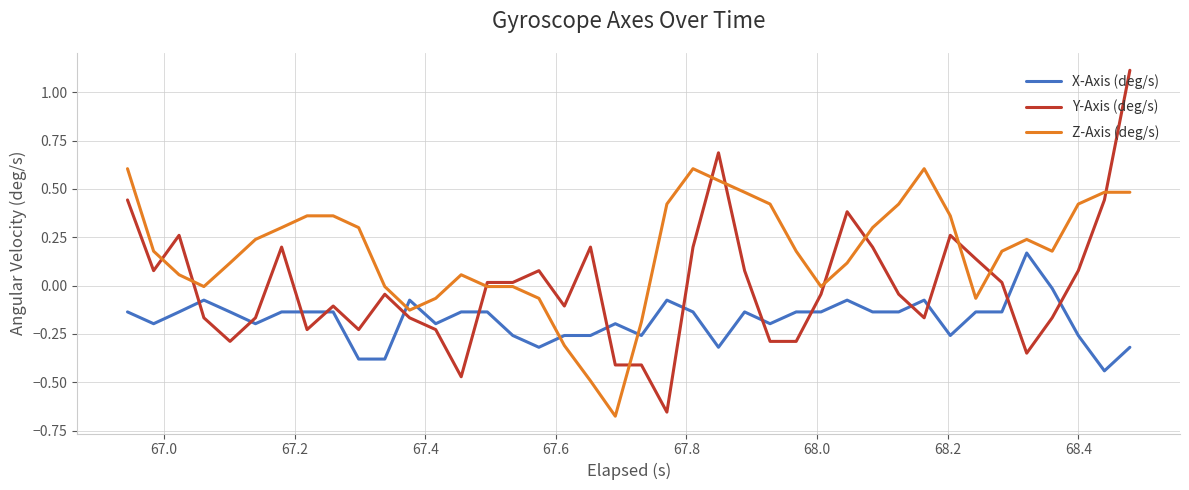

List the series in order of their peak value, highest first.

Y-Axis (deg/s), Z-Axis (deg/s), X-Axis (deg/s)